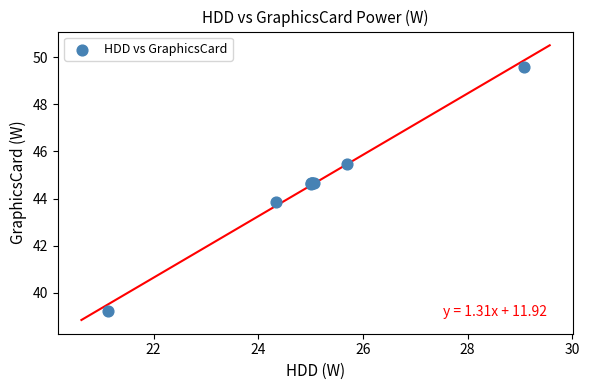

What Y value in the scatter plot is closest to 44?

43.8